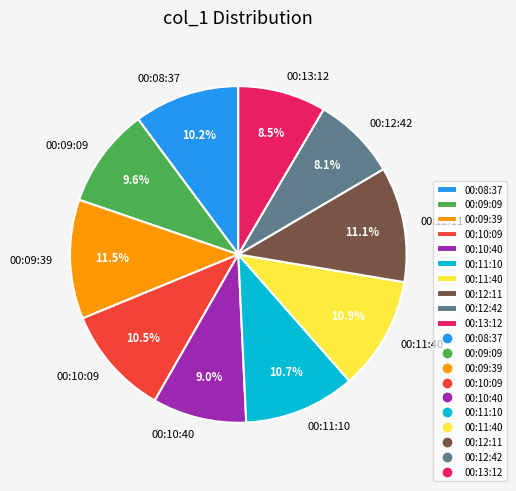

To the nearest percent, what portion does 00:10:40 represent?

9%